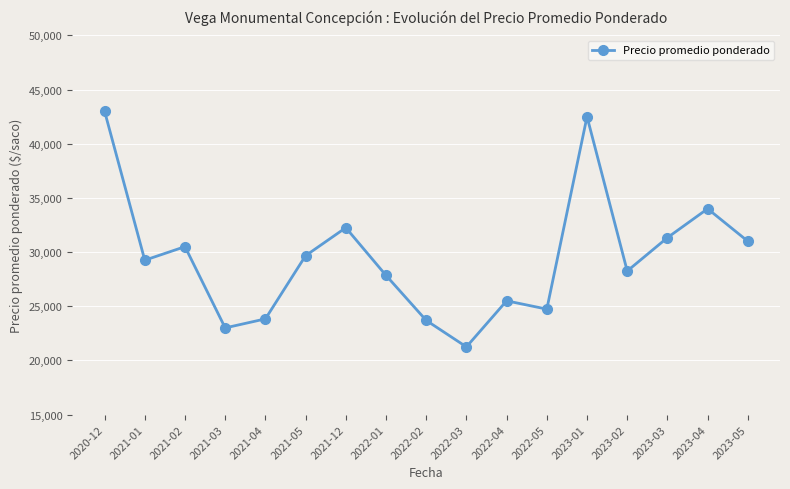

What is the minimum value shown in the chart?

21248